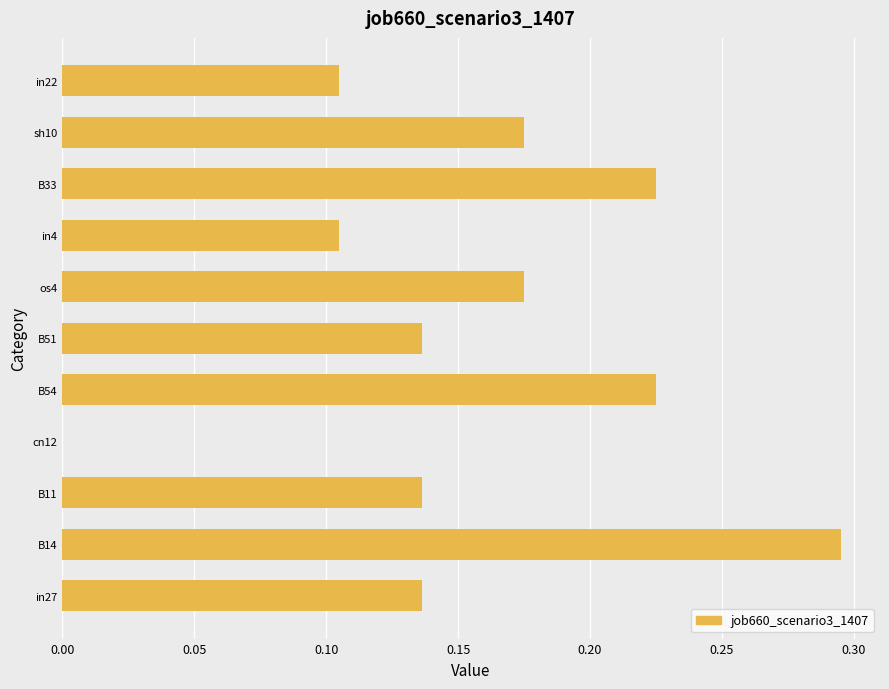

How many values are between 0 and 1?

11